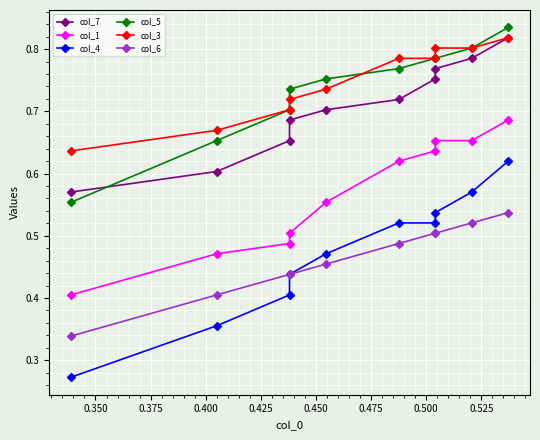

Reading left to right, extract all data points from this chart.

col_7: 0.6	0.6	0.7	0.7	0.7	0.7	0.8	0.8	0.8	0.8
col_1: 0.4	0.5	0.5	0.5	0.6	0.6	0.6	0.7	0.7	0.7
col_4: 0.3	0.4	0.4	0.4	0.5	0.5	0.5	0.5	0.6	0.6
col_5: 0.6	0.7	0.7	0.7	0.8	0.8	0.8	0.8	0.8	0.8
col_3: 0.6	0.7	0.7	0.7	0.7	0.8	0.8	0.8	0.8	0.8
col_6: 0.3	0.4	0.4	0.4	0.5	0.5	0.5	0.5	0.5	0.5